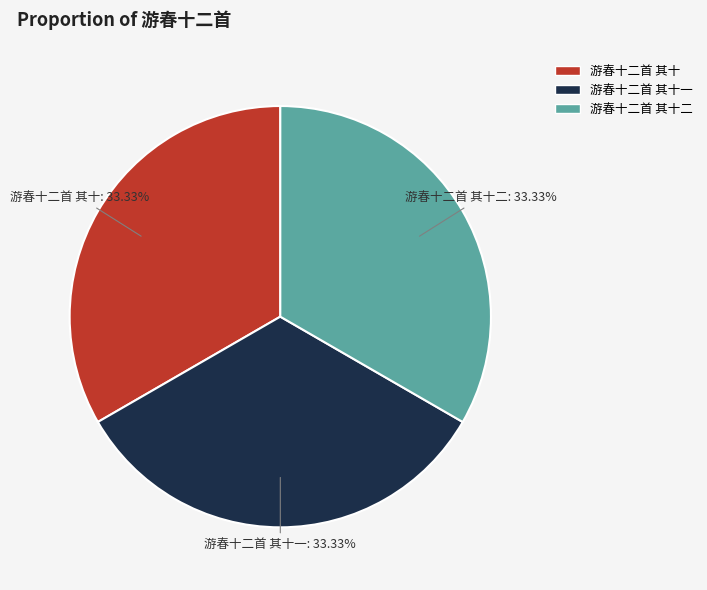

To the nearest percent, what is the combined percentage of 游春十二首 其十二 and 游春十二首 其十?

67%